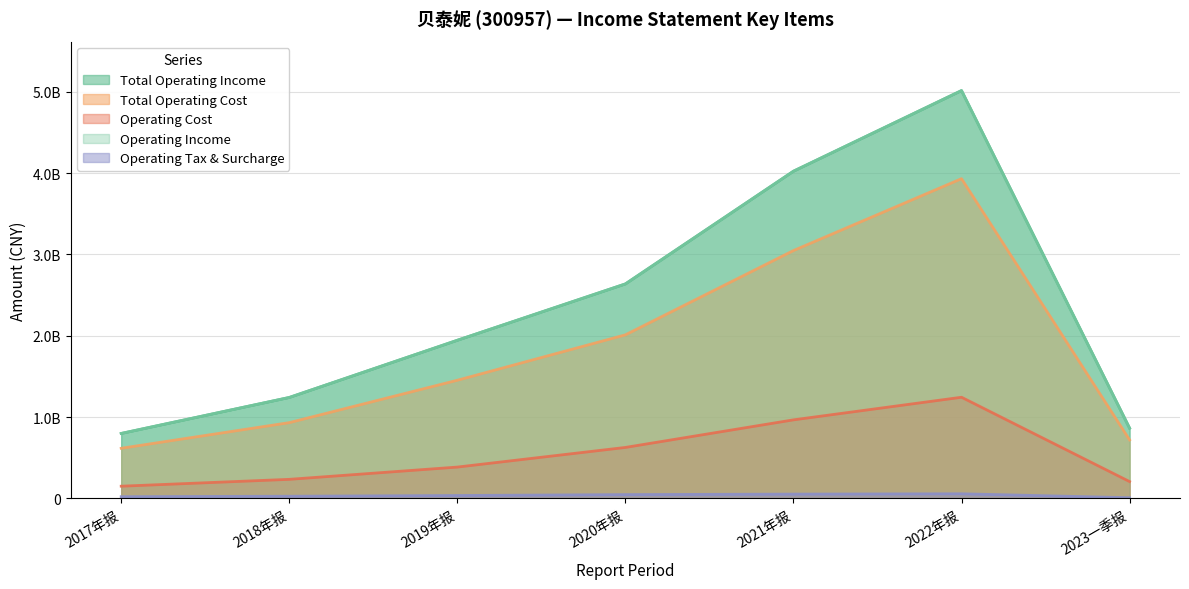

What is the maximum value shown in the chart?

5013873729.4